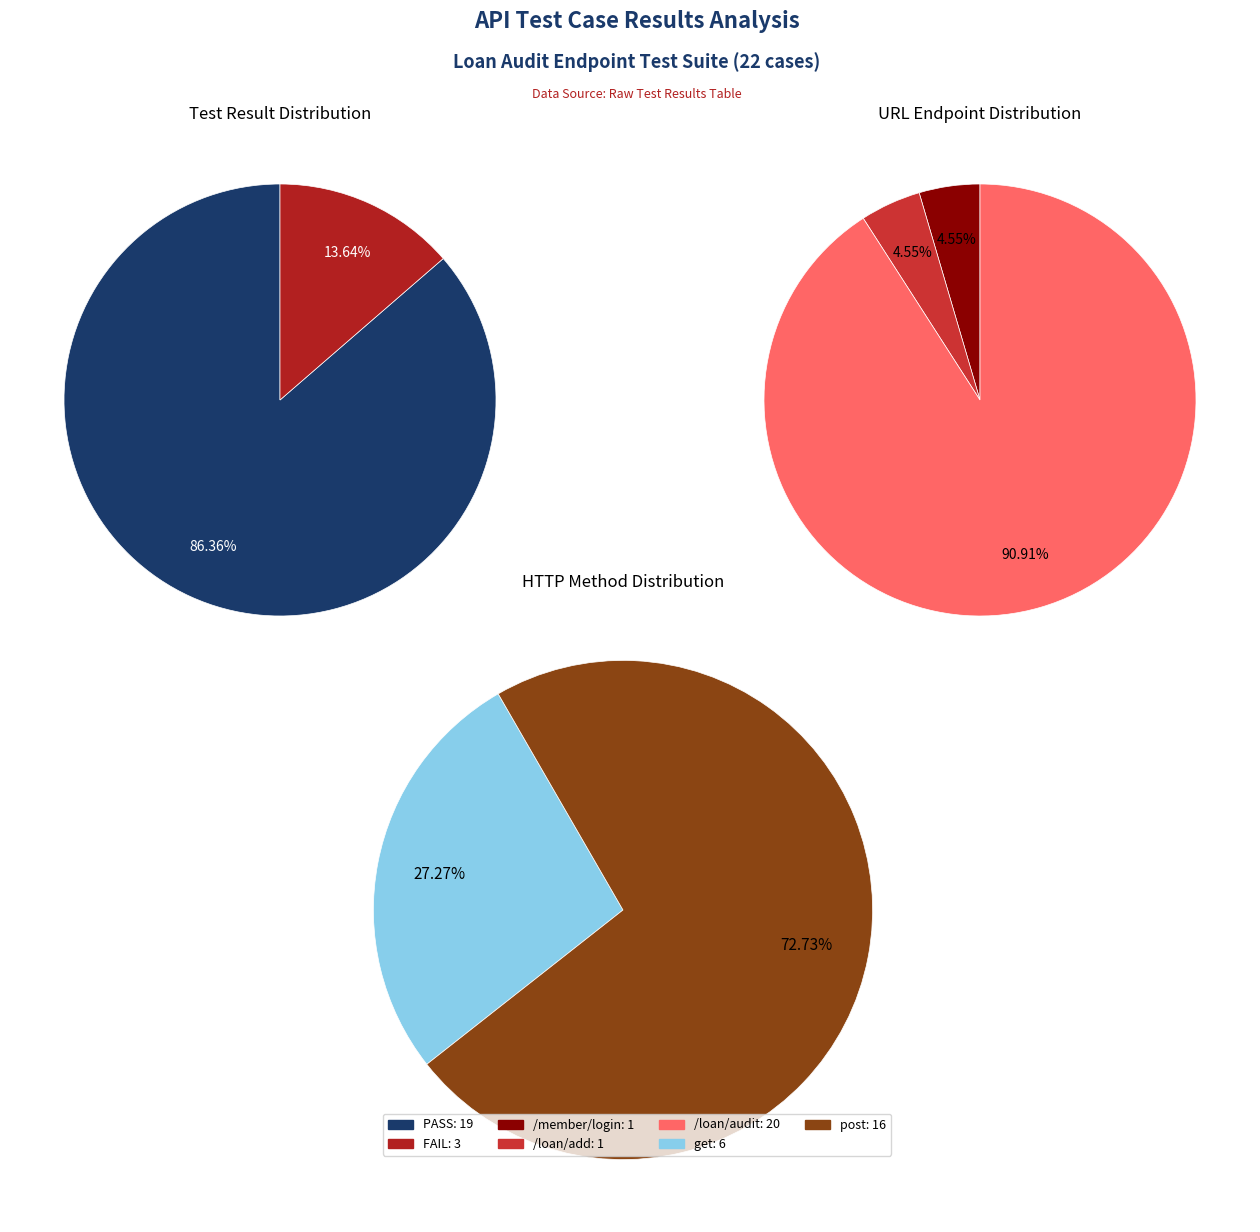

Is it true that FAIL is 8% of the pie?

False